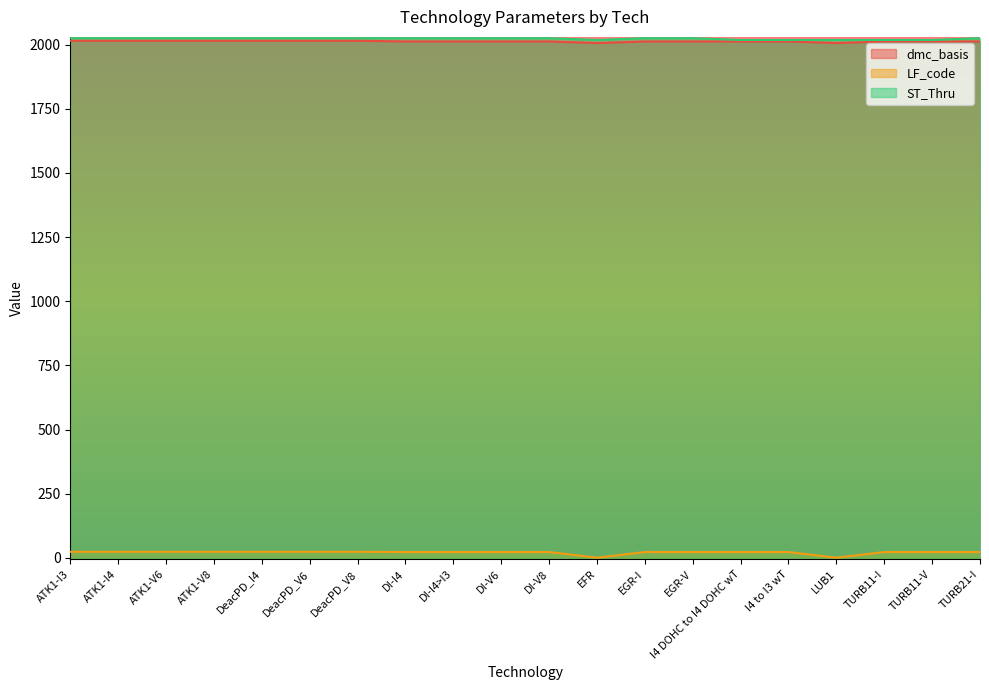

What is the sum of the LF_code values at I4 to I3 wT and LUB1?

24